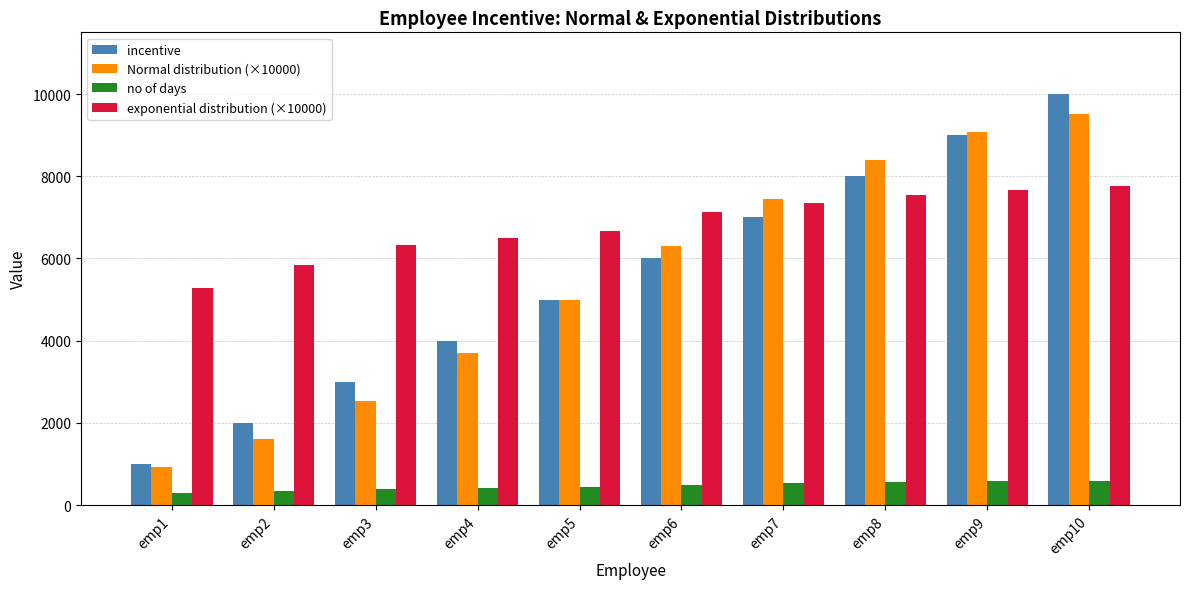

What is the difference between the incentive values at emp9 and emp10?

1000.0